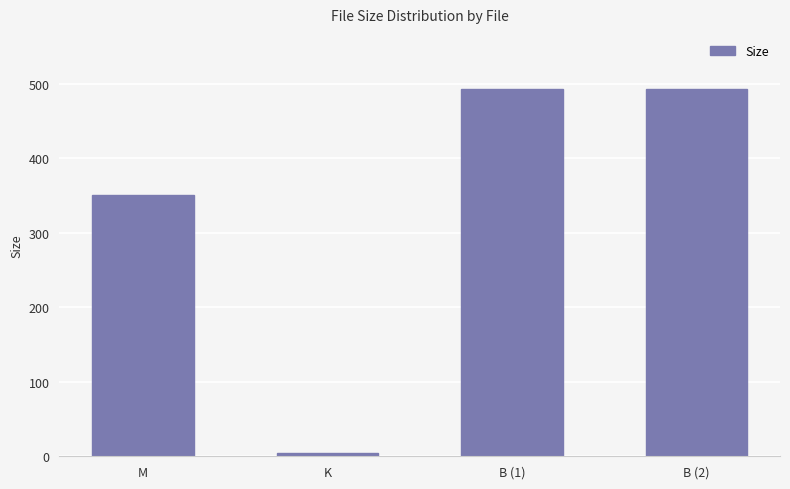

How many categories are shown in the chart?

4